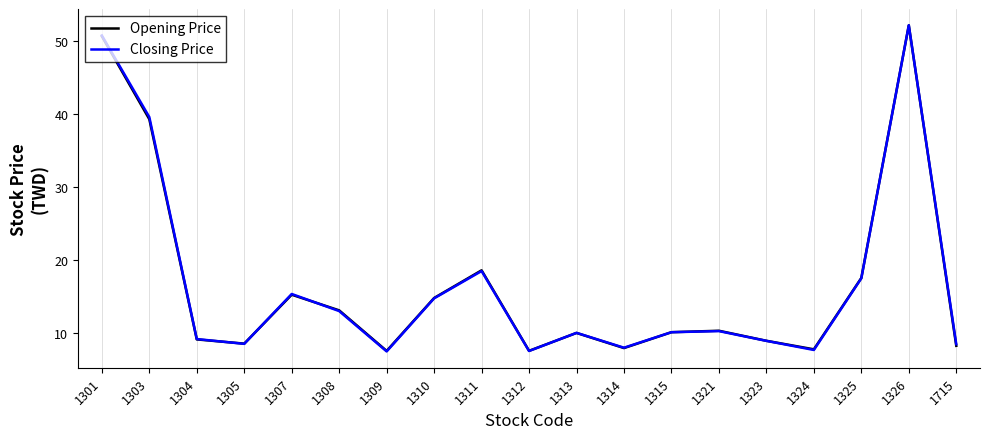

The Closing Price series shows 7.6 at 1324. True or false?

True